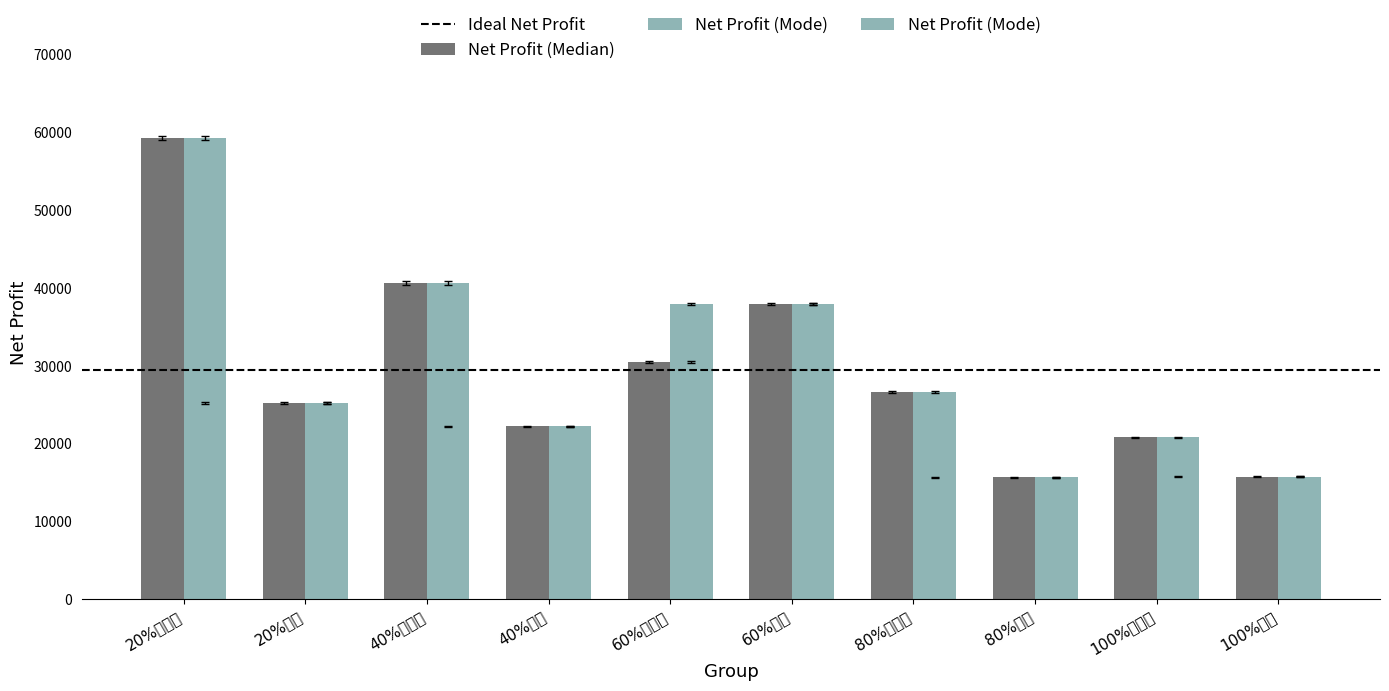

What is the ratio of the value at 60%眾數 to the value at 40%眾數?

1.7